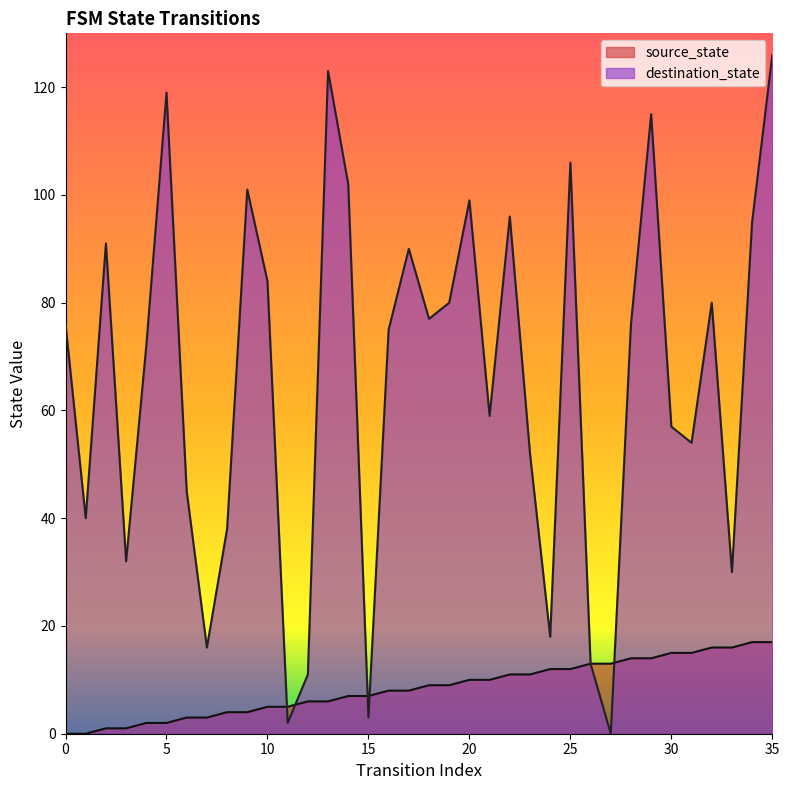

What is the average value of the destination_state series?

65